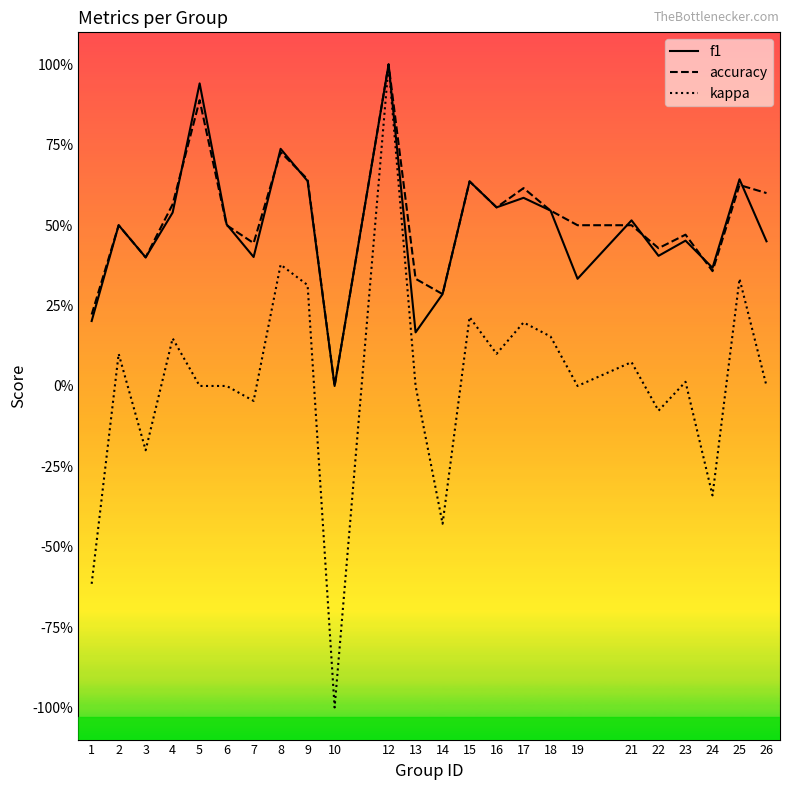

True or false: kappa has more than 2 interior local peaks.

True